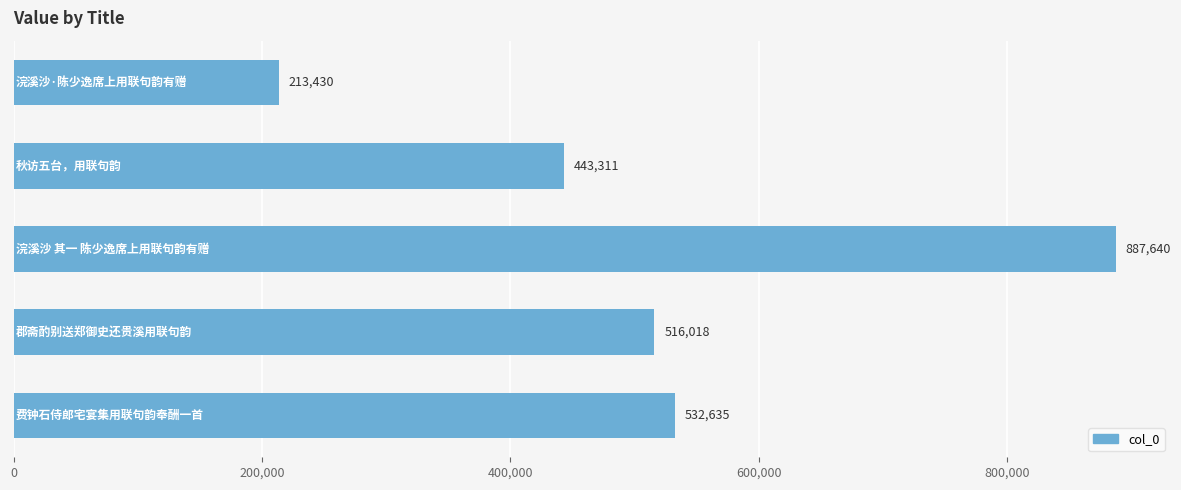

What is the greatest value displayed?

887640